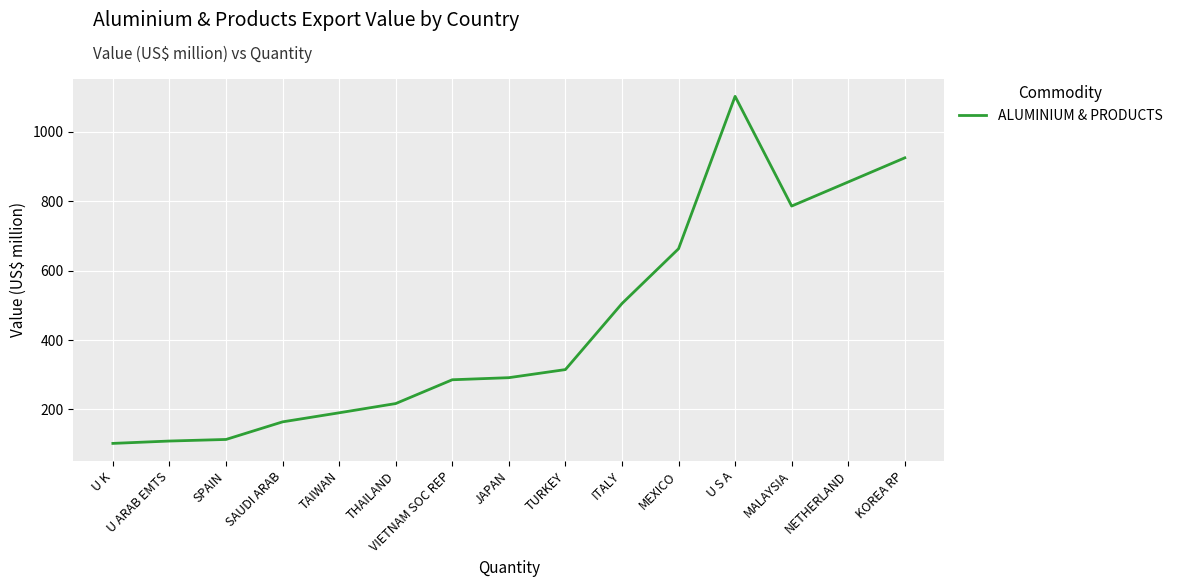

What is the approximate value at MALAYSIA?

786.5